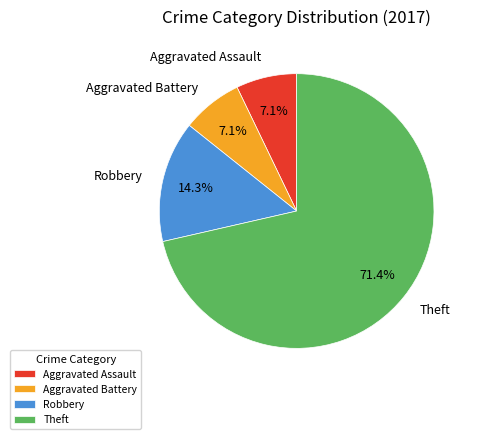

Is there any slice that represents more than half of the pie?

Yes